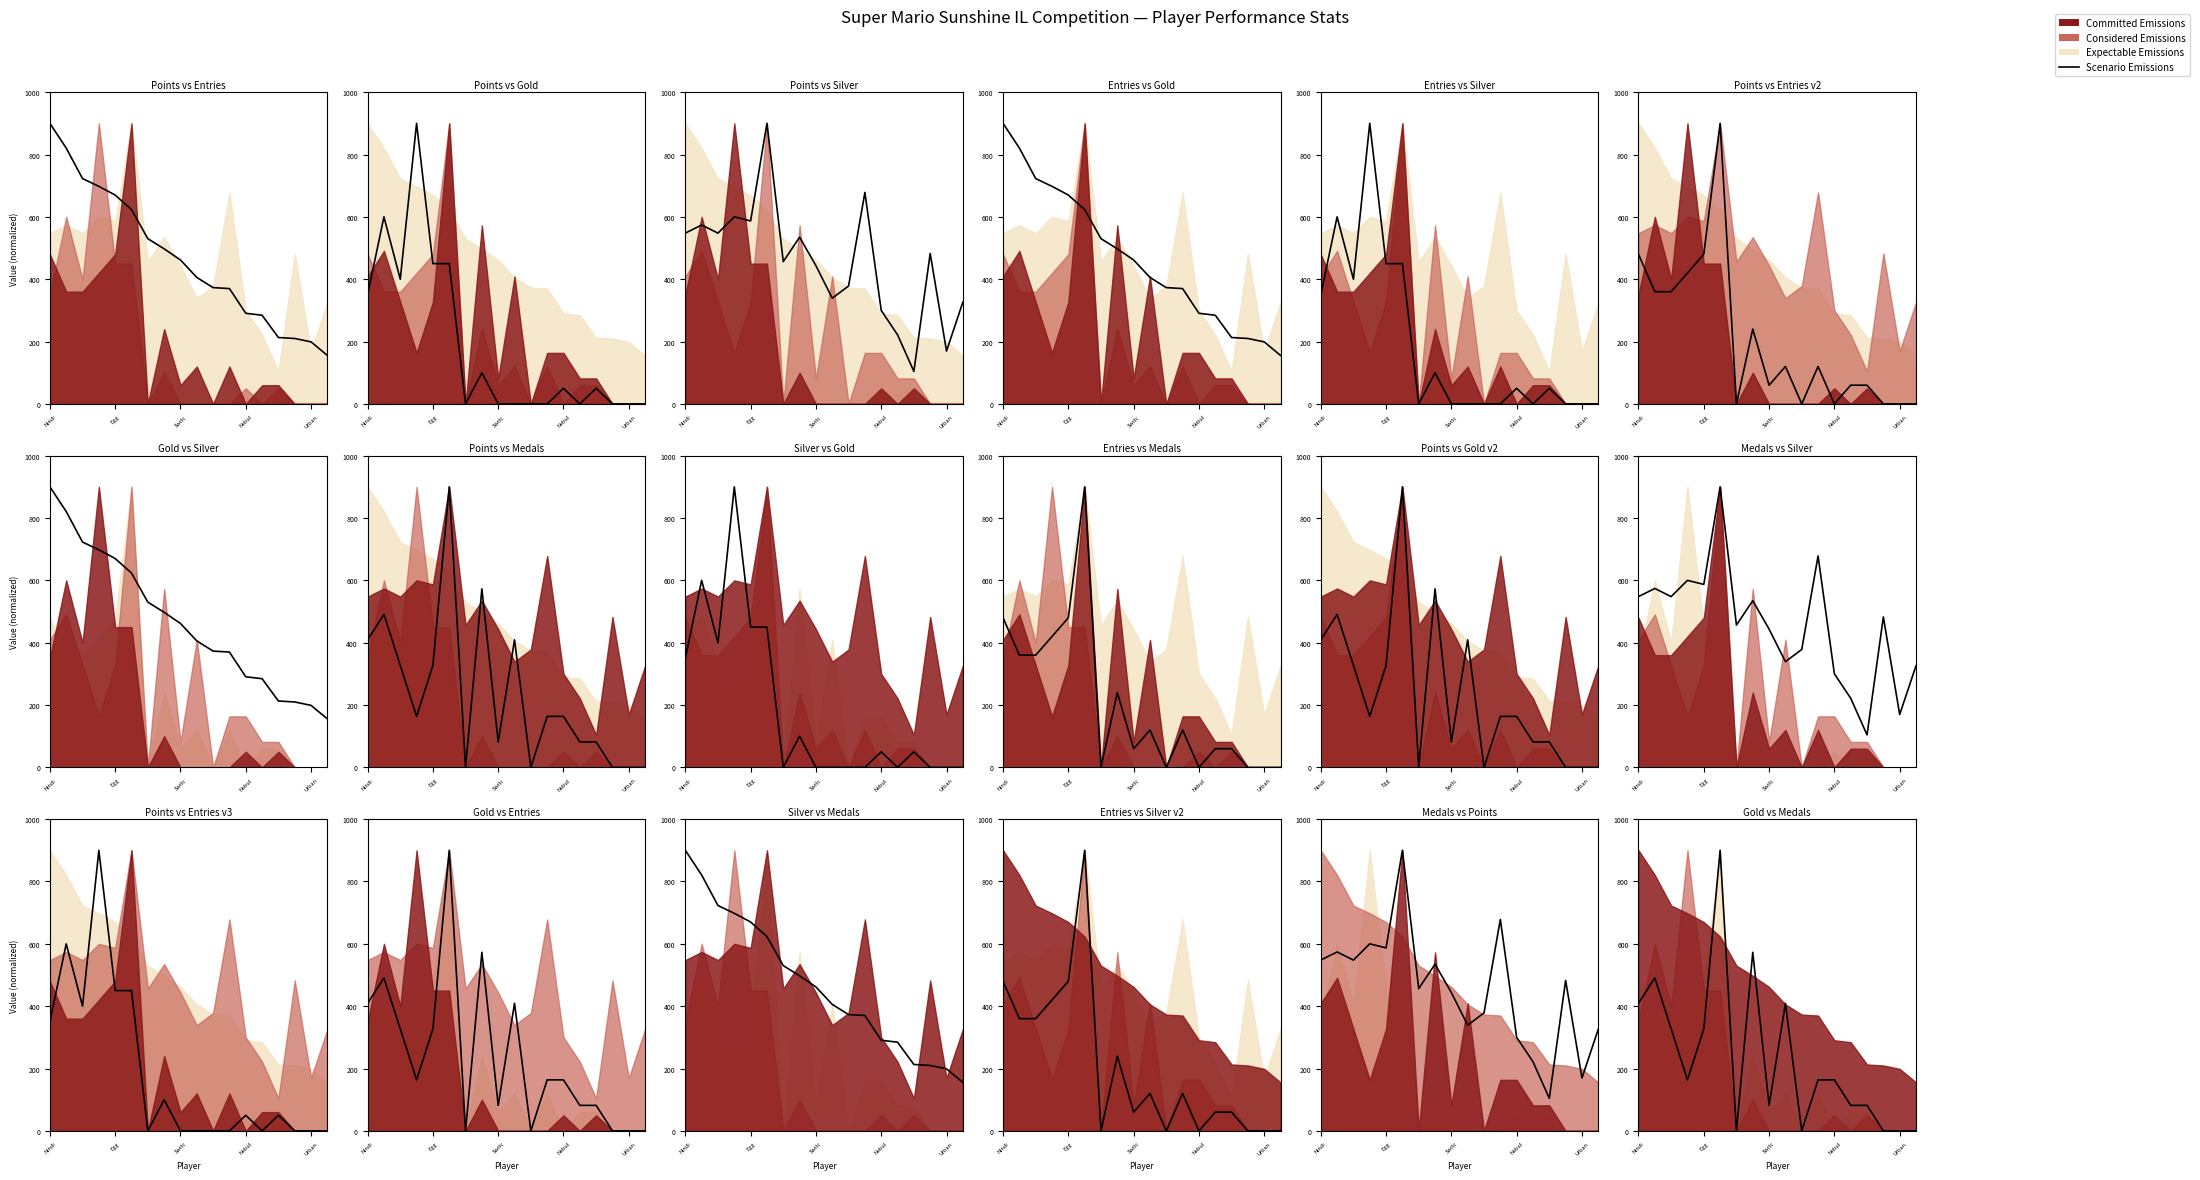

Does the chart display data point markers on the line(s)?

No